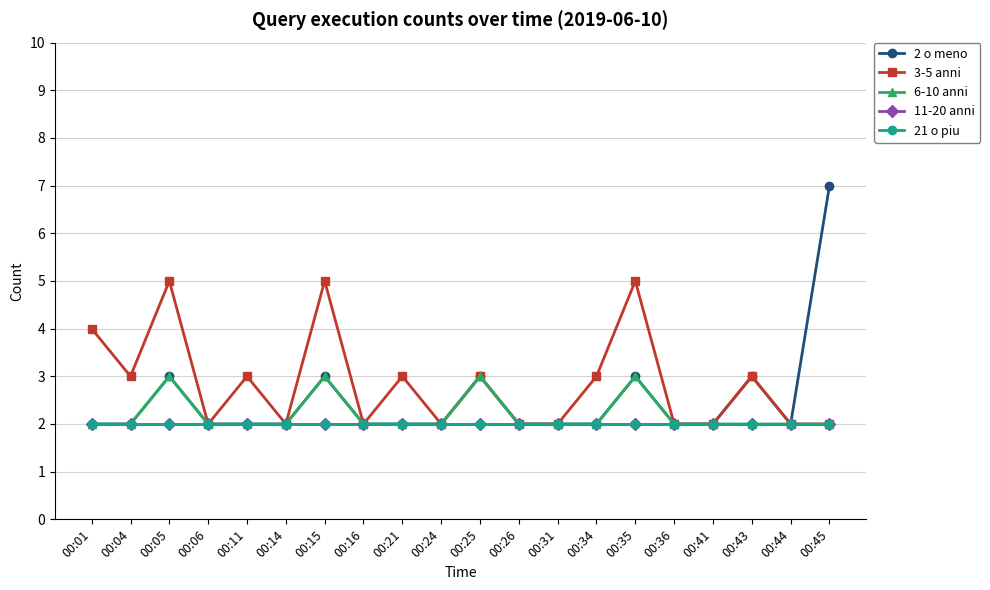

The 6-10 anni series shows 3 at 00:43. True or false?

False